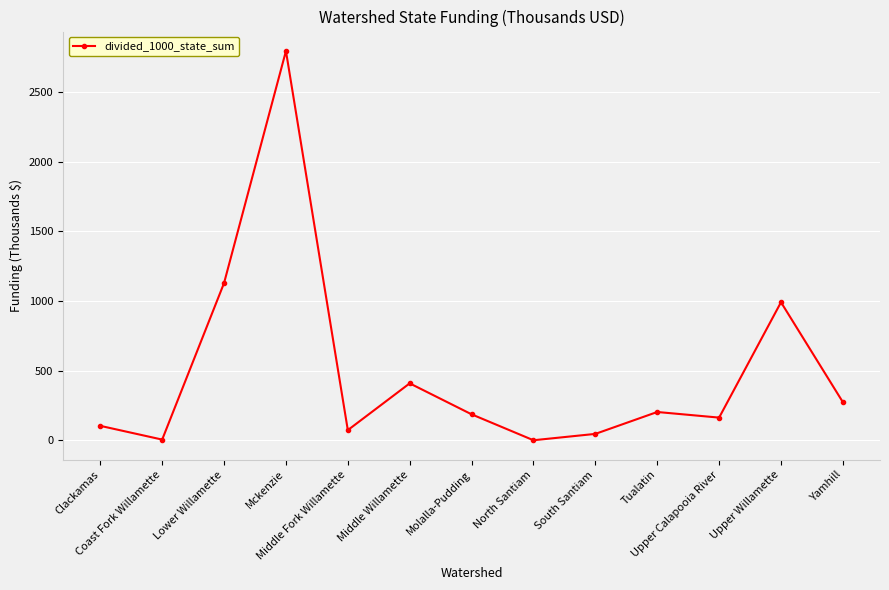

Where is the first local maximum?

Mckenzie